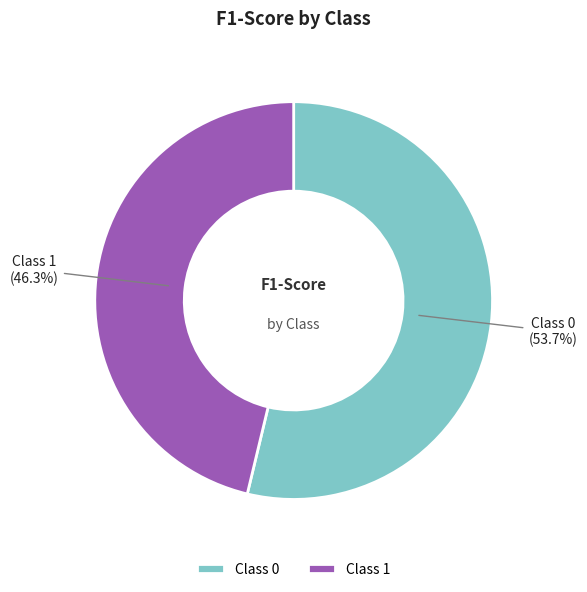

Count the number of slices in the pie.

2